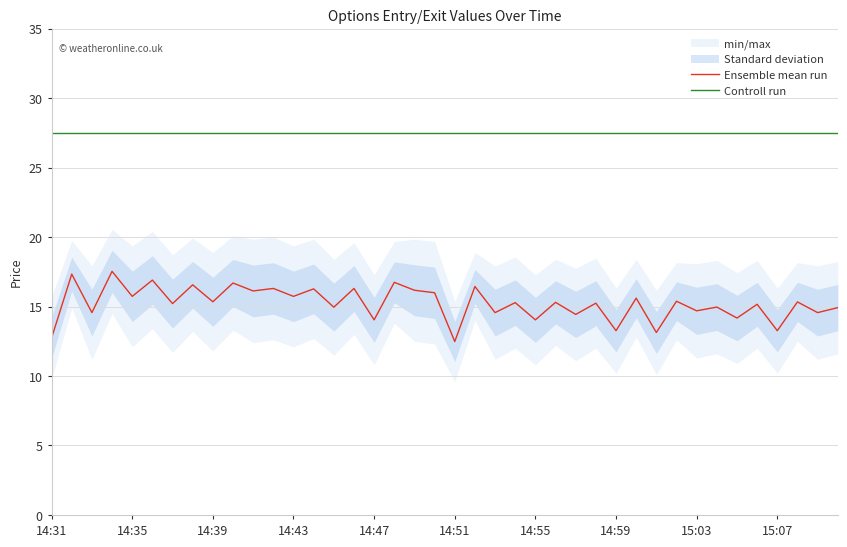

What is the total value across all series at 15?

43.8